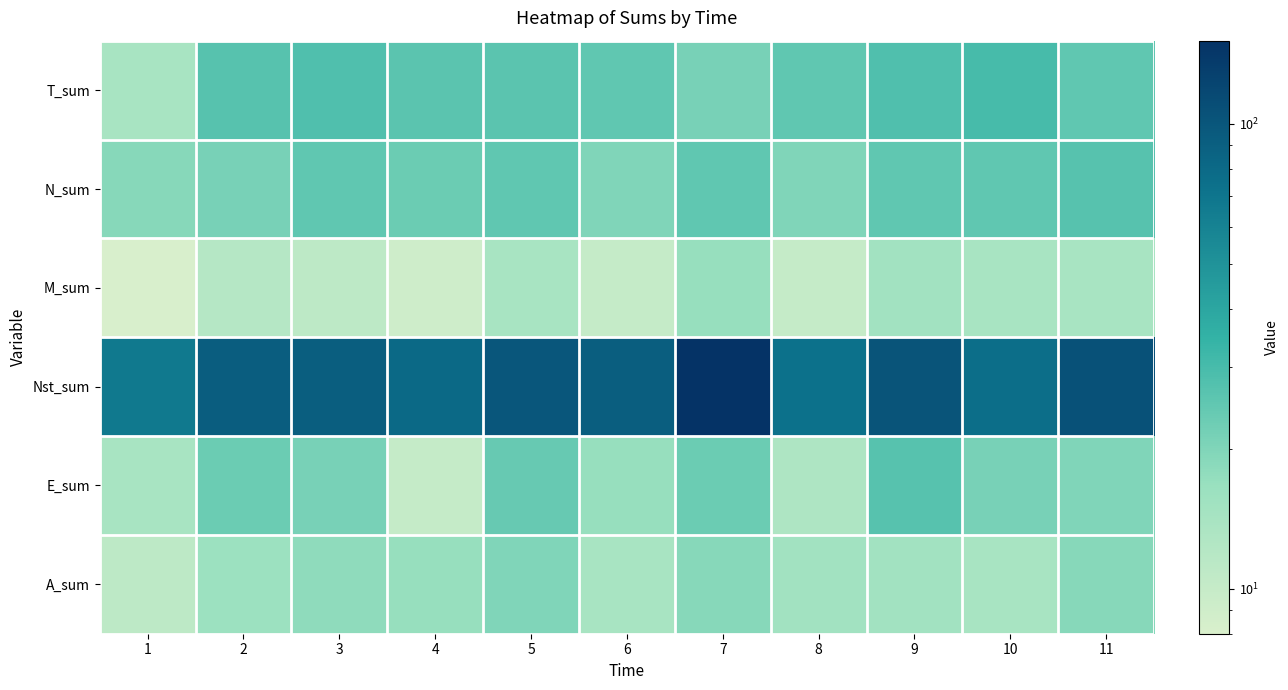

What is the smallest value displayed?

8